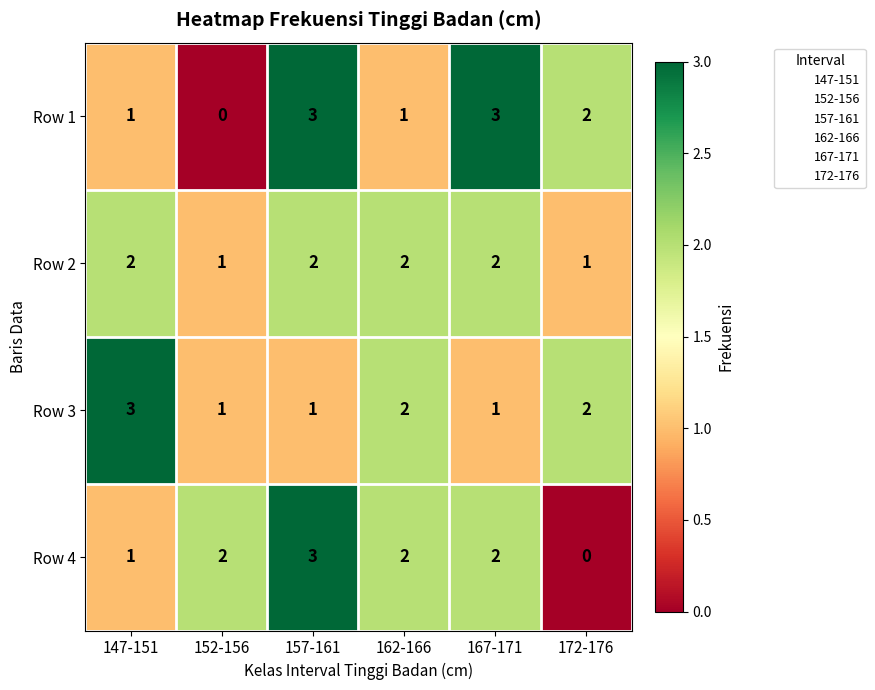

True or false: Row 3 has a value of 2 at 157-161.

False